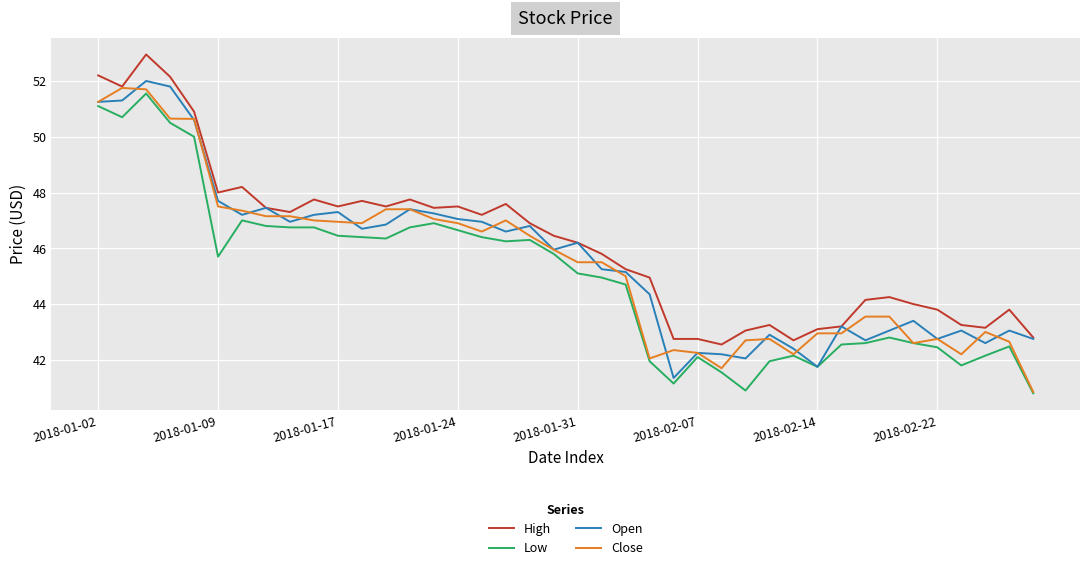

What is the highest value of the Close series?

51.8